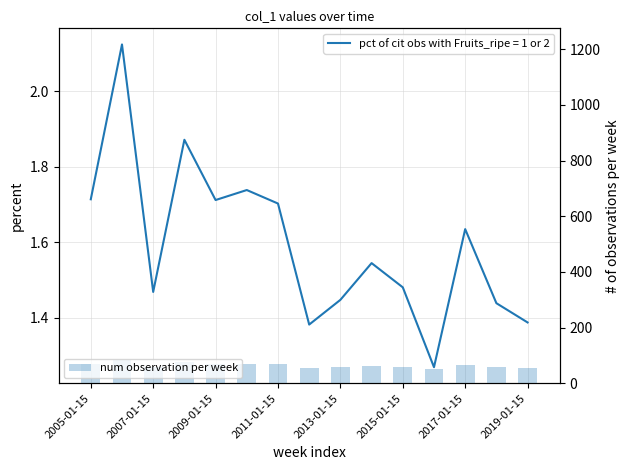

Rank the categories by value from lowest to highest.

11, 2019-01-15, 14, 13, 8, 2009-01-15, 10, 9, 12, 2017-01-15, 2013-01-15, 2005-01-15, 2015-01-15, 2011-01-15, 2007-01-15